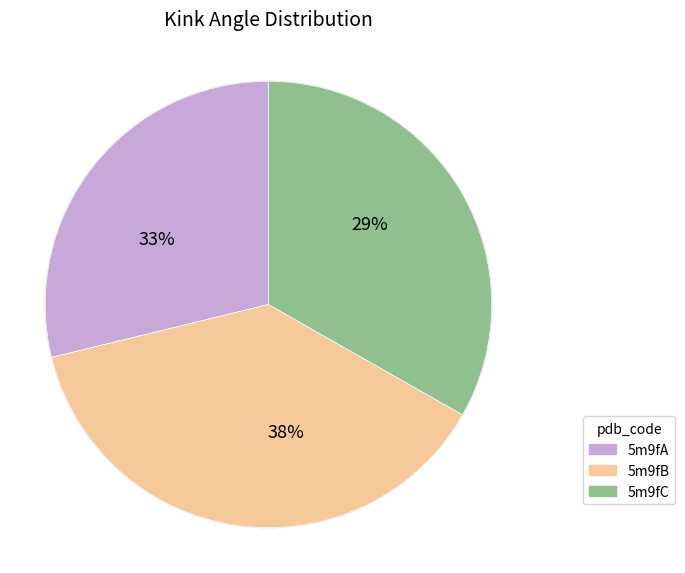

Do 5m9fC and 5m9fB together represent more than half of the pie?

Yes